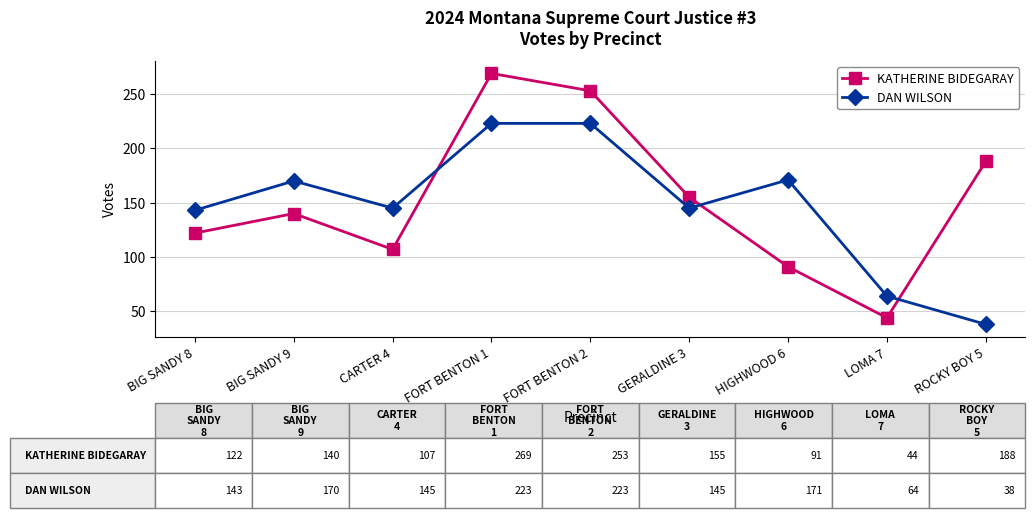

Which series changed the most between BIG SANDY 8 and FORT BENTON 2?

KATHERINE BIDEGARAY